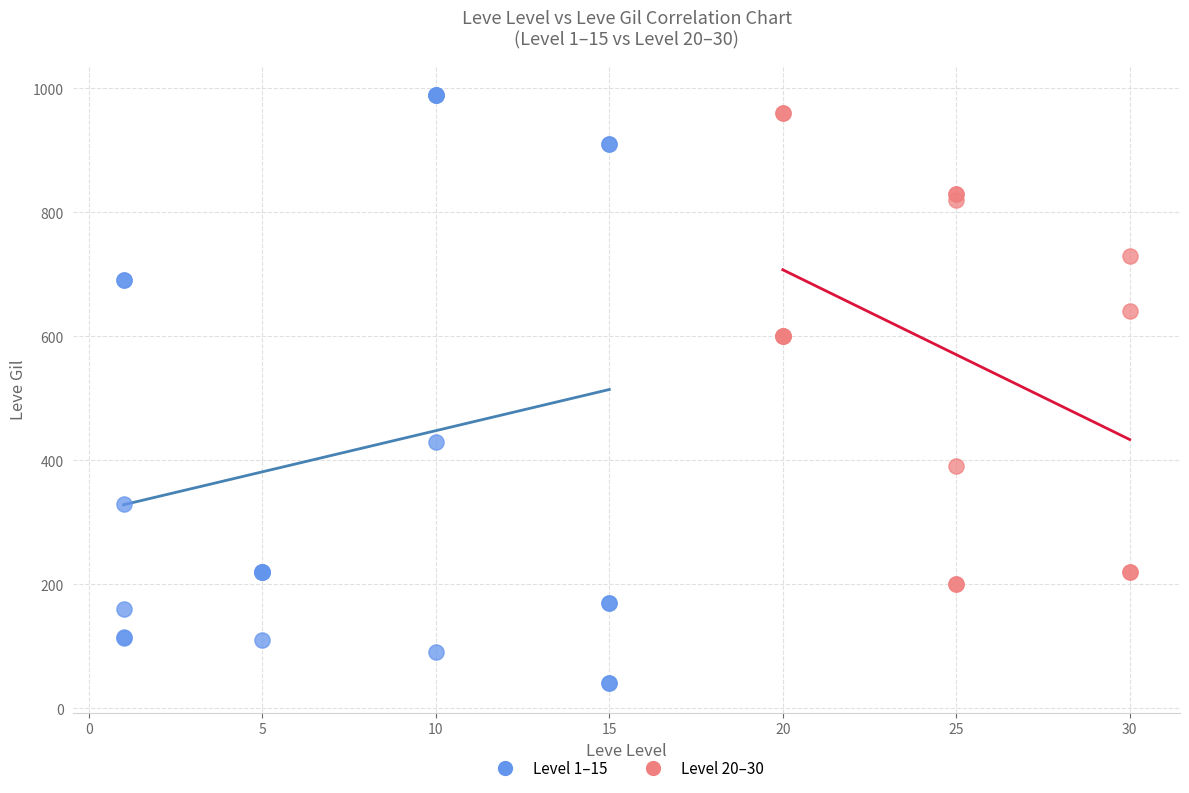

Which series contains the lowest Y value?

Level 1–15